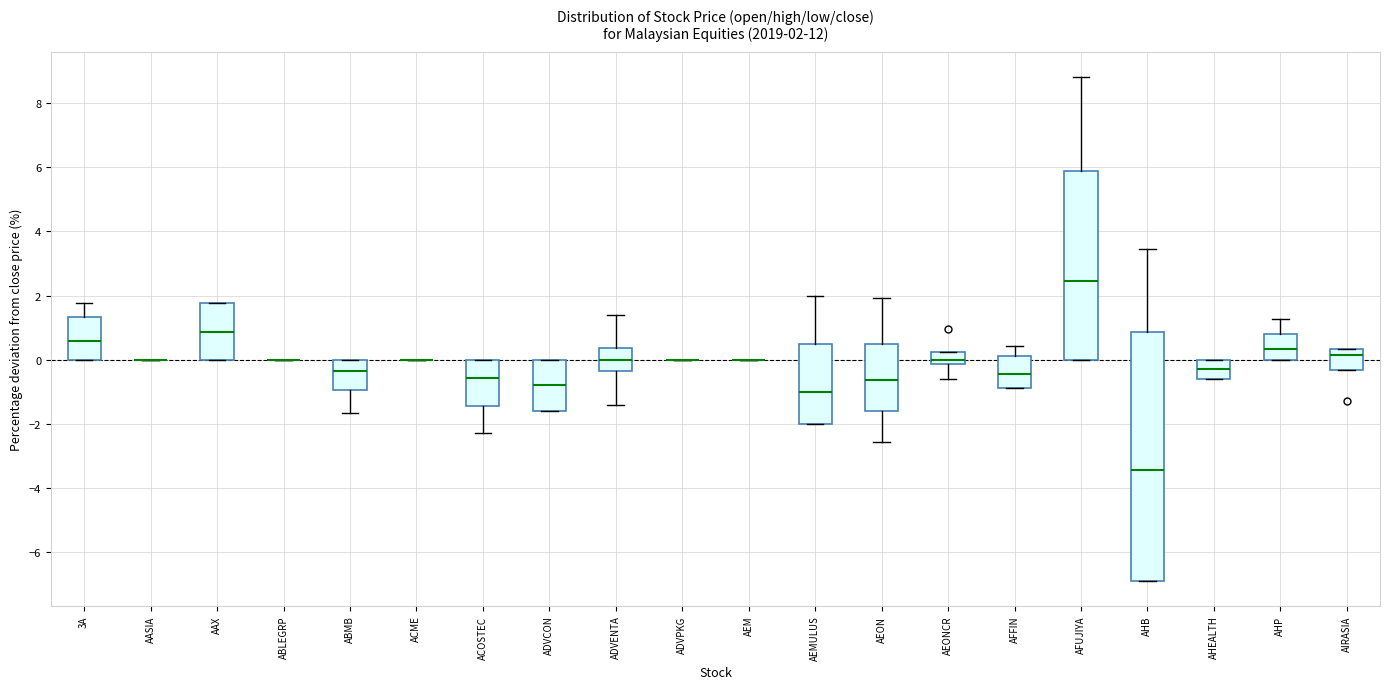

Which box is the tallest, from its lower edge to its upper edge?

AHB